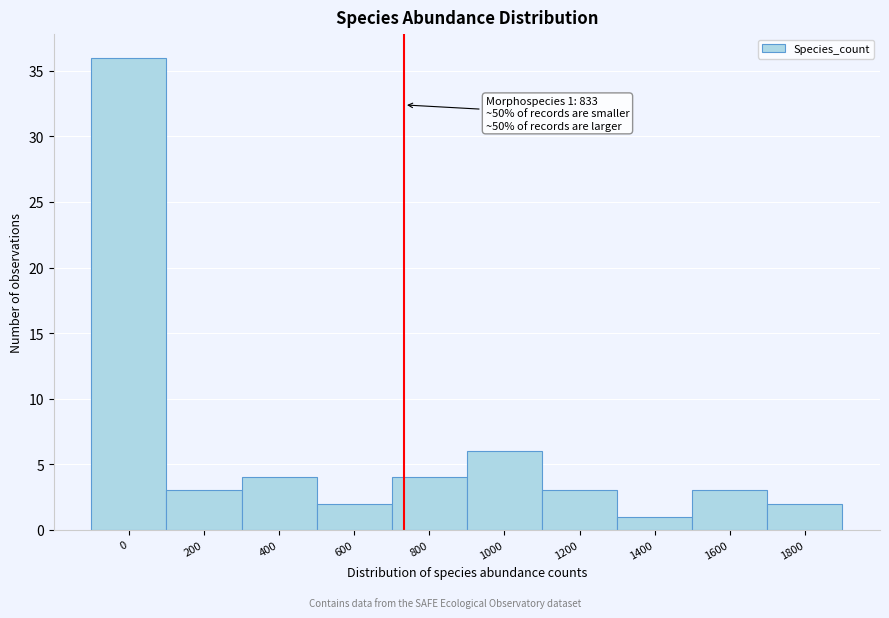

Reading left to right, extract all data points from this chart.

0=36	200=3	400=4	600=2	800=4	1000=6	1200=3	1400=1	1600=3	1800=2